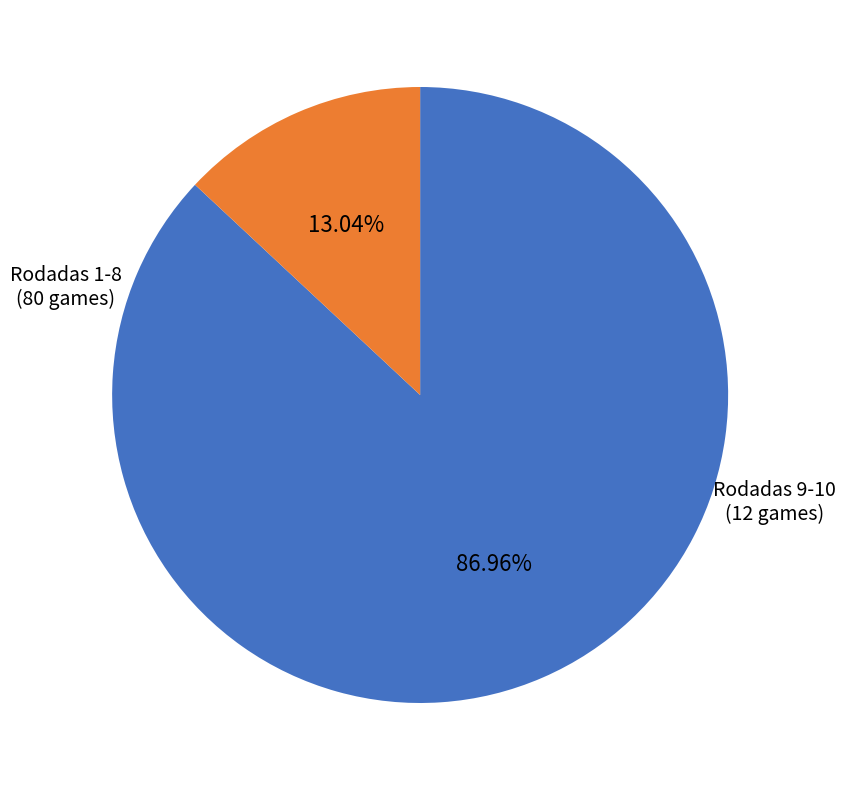

Is there any slice that represents more than half of the pie?

Yes